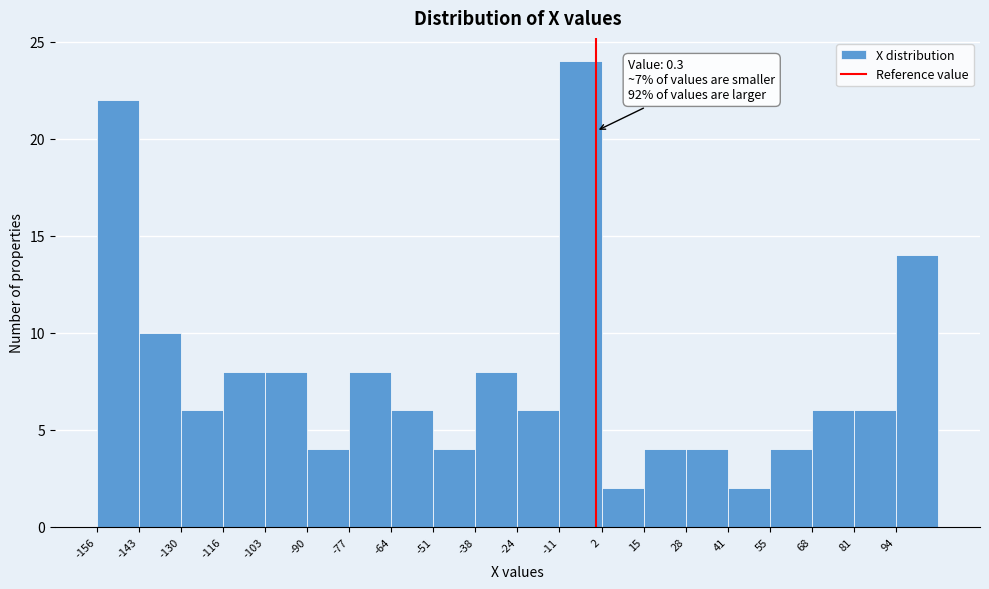

Which range on the x-axis has the tallest bar?

-12 to 2